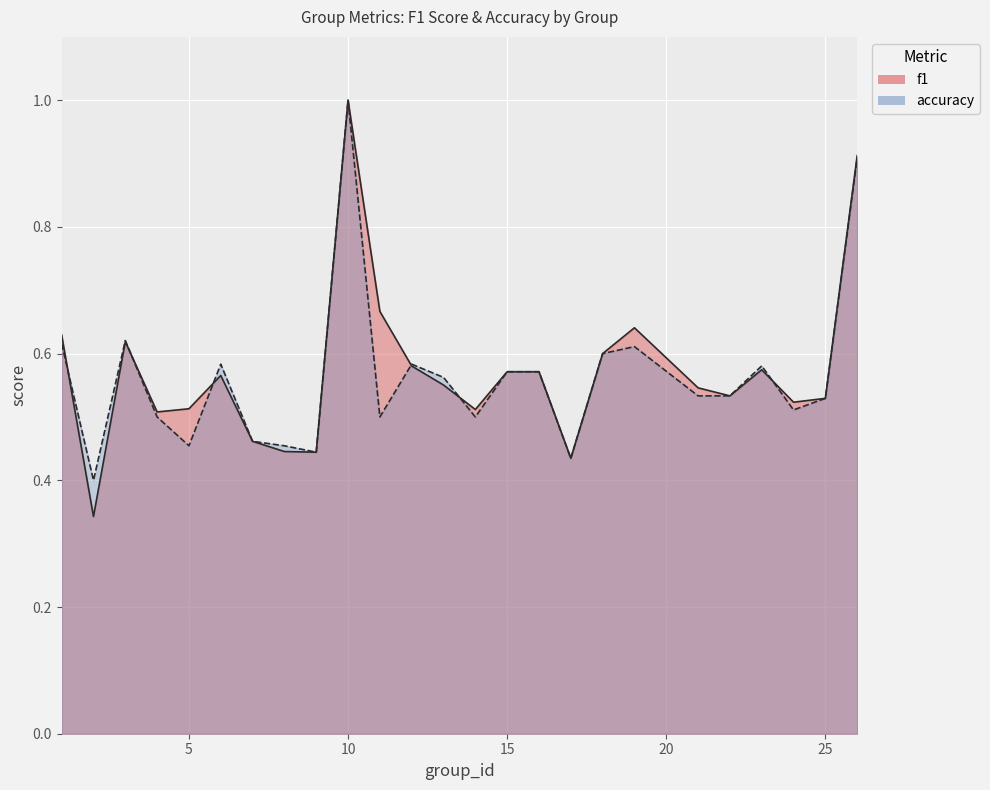

List the labels in order of f1 value, smallest first.

2, 17, 9, 8, 7, 4, 14, 5, 24, 25, 22, 21, 13, 6, 15, 16, 23, 12, 18, 3, 1, 19, 11, 26, 10